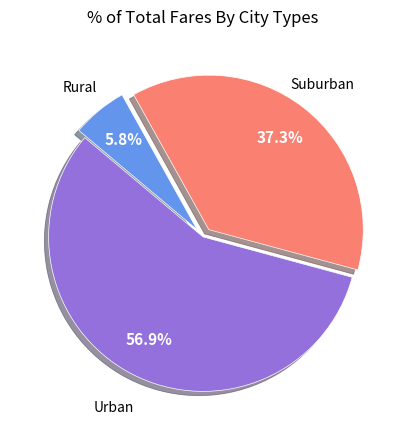

Is there any slice that represents more than half of the pie?

Yes